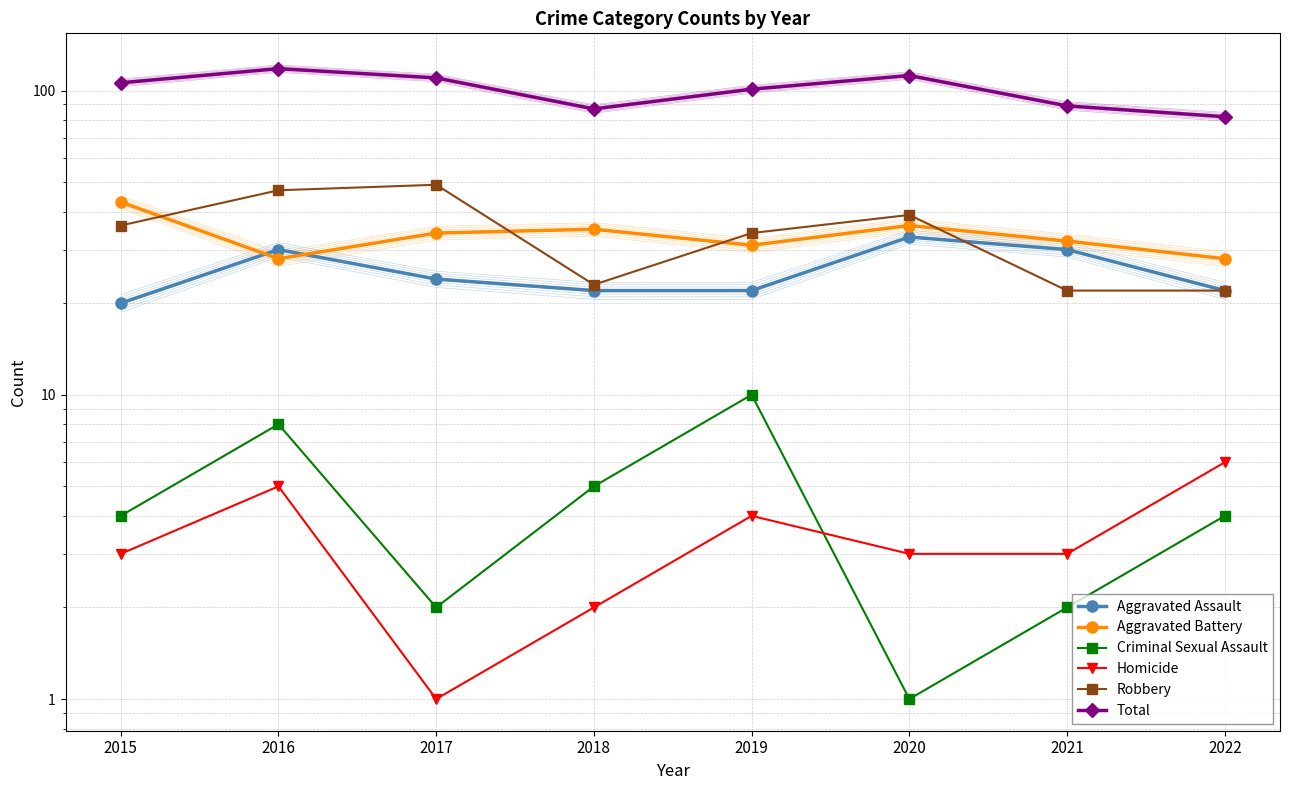

What is the difference between the second highest and minimum values in the Aggravated Battery series?

8